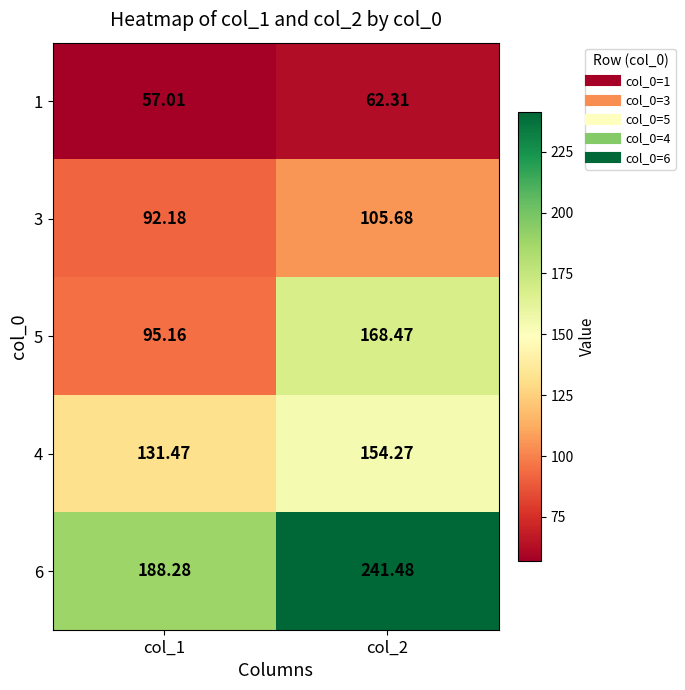

Is the value of 3 at col_2 greater than the value of 1 at col_1?

Yes